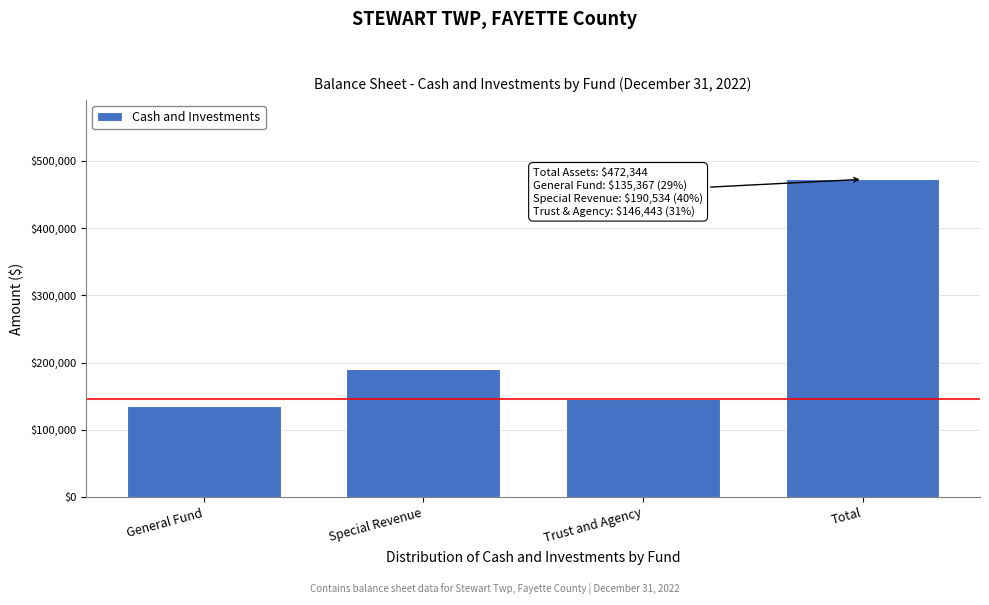

Reading right to left, list all the values displayed in this chart.

472344	146443	190534	135367